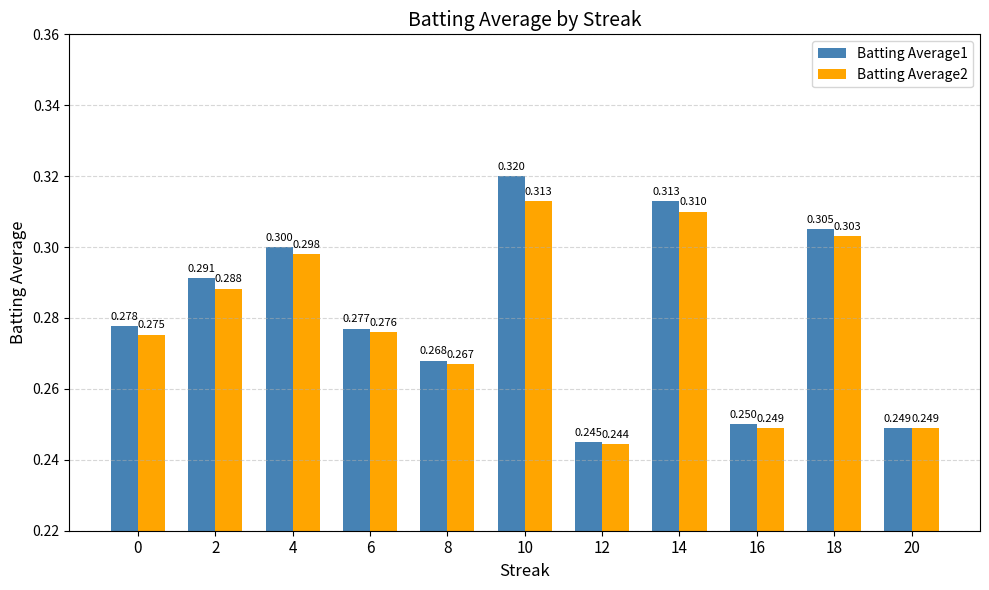

How many categories are shown in the chart?

11